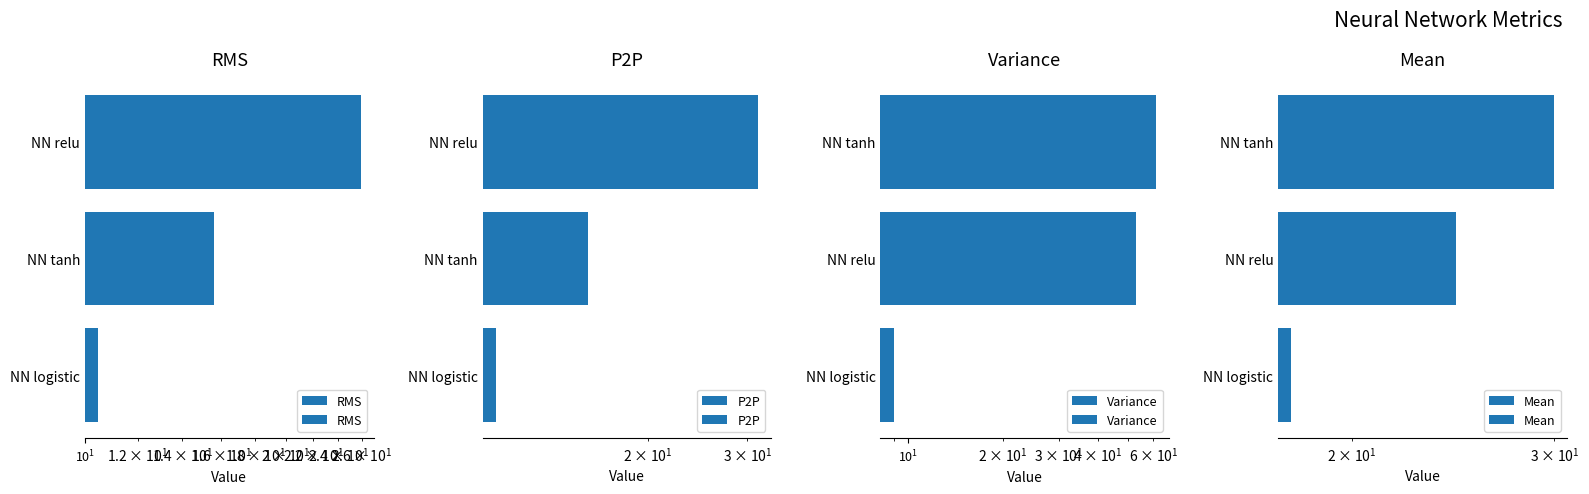

Reading left to right, extract all data points from this chart.

RMS: 10.5	15.6	25.9
P2P: 10.7	15.6	31.4
Variance: 9.0	52.7	61.2
Mean: 17.7	24.7	30.0